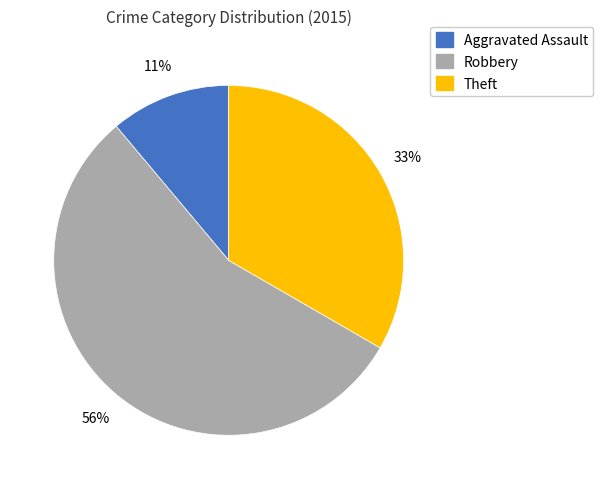

Does any single category account for the majority?

Yes